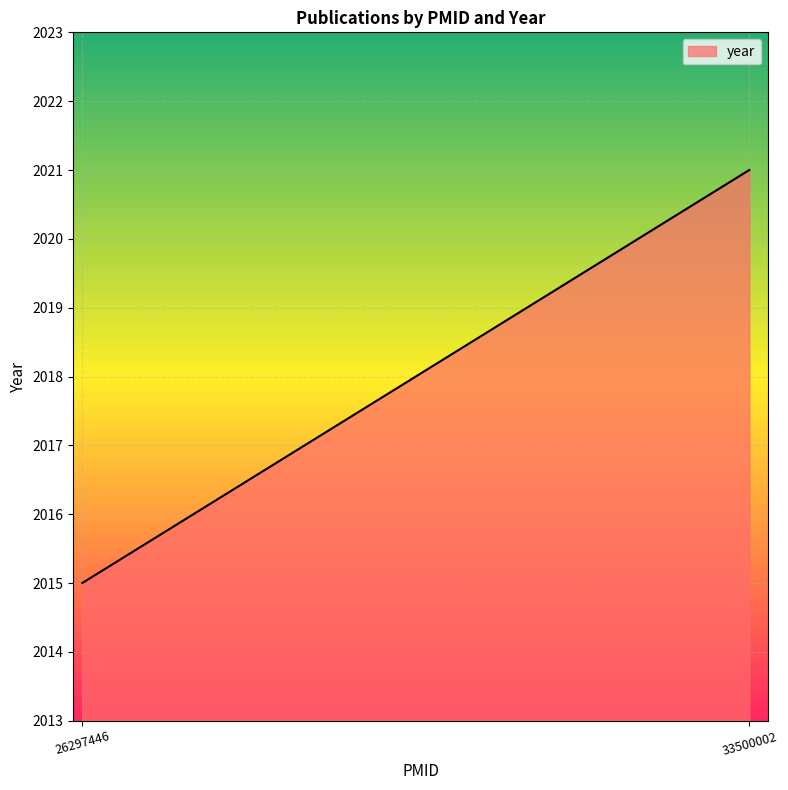

What is the maximum value shown in the chart?

2021